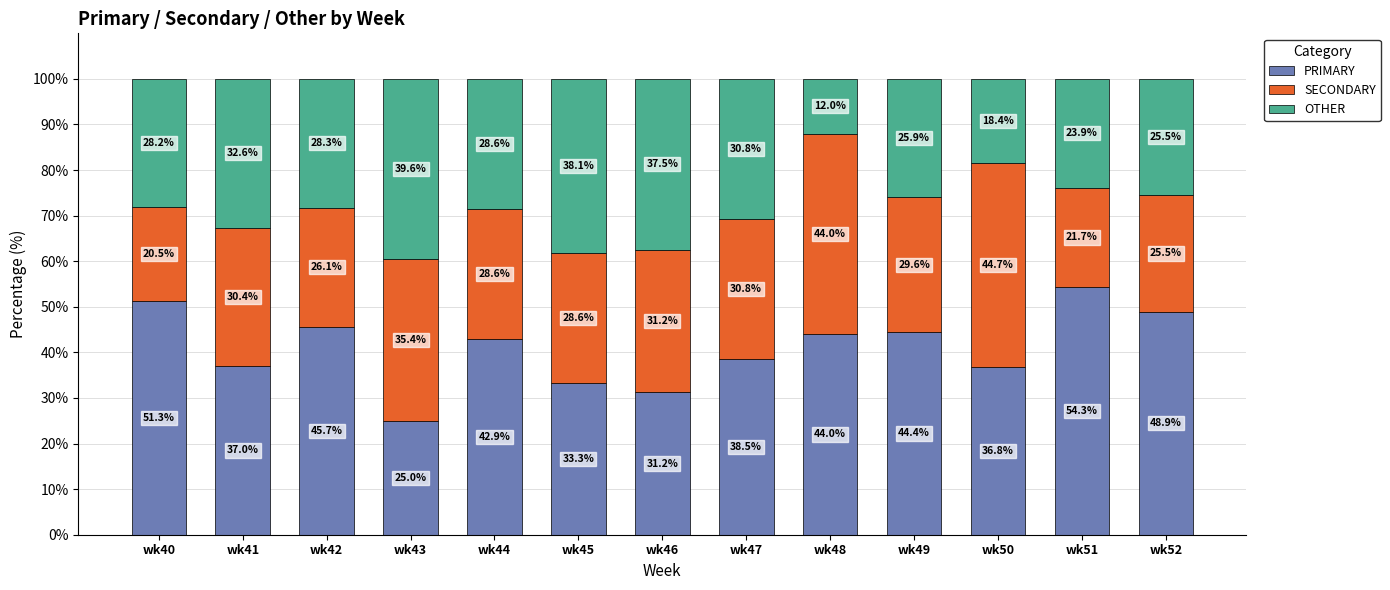

What is the difference between the maximum and minimum values in the PRIMARY series?

29.3